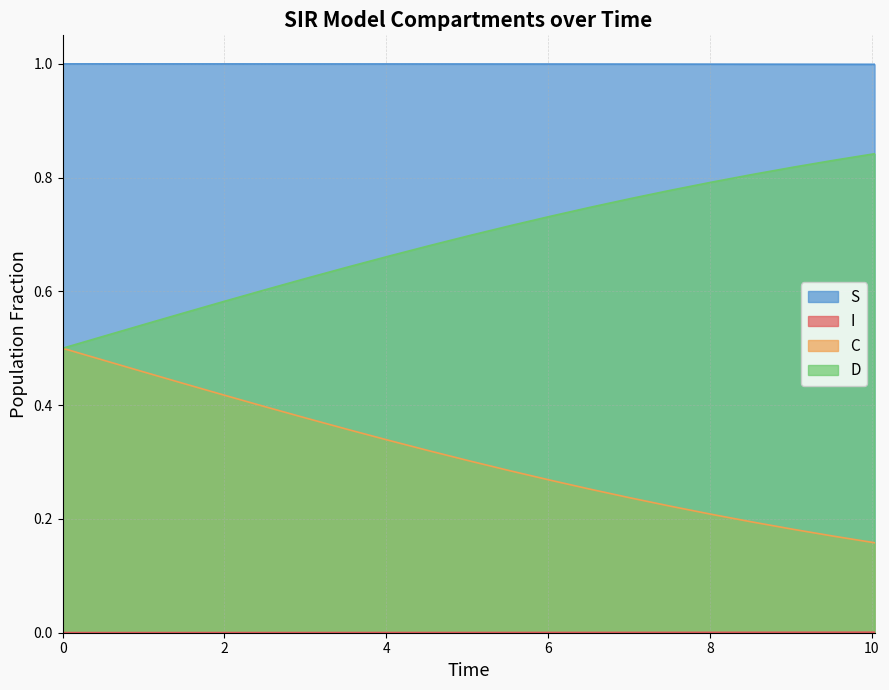

What is the greatest value displayed?

1.0